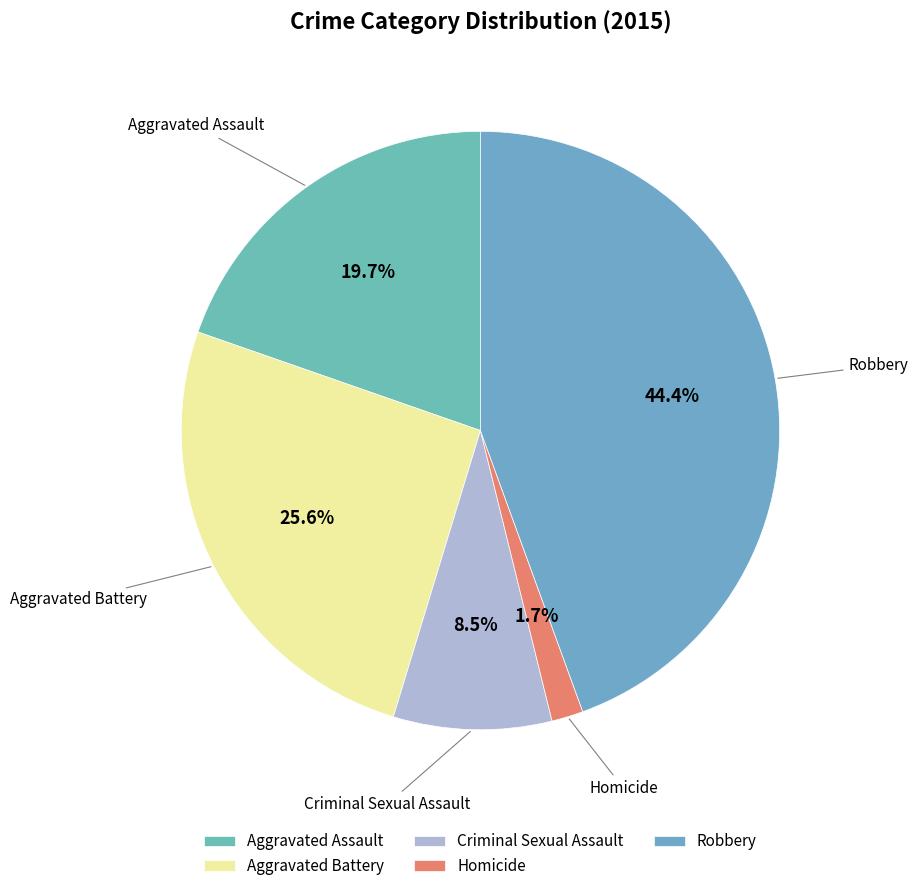

Does any single category account for the majority?

No